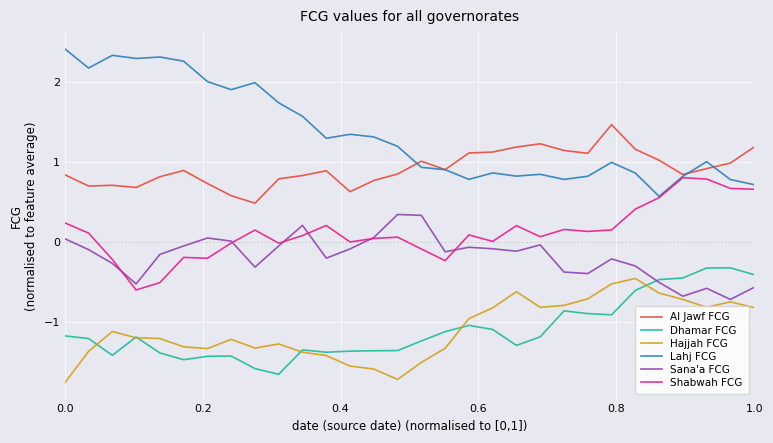

What is the lowest value of the Shabwah FCG series?

-0.6